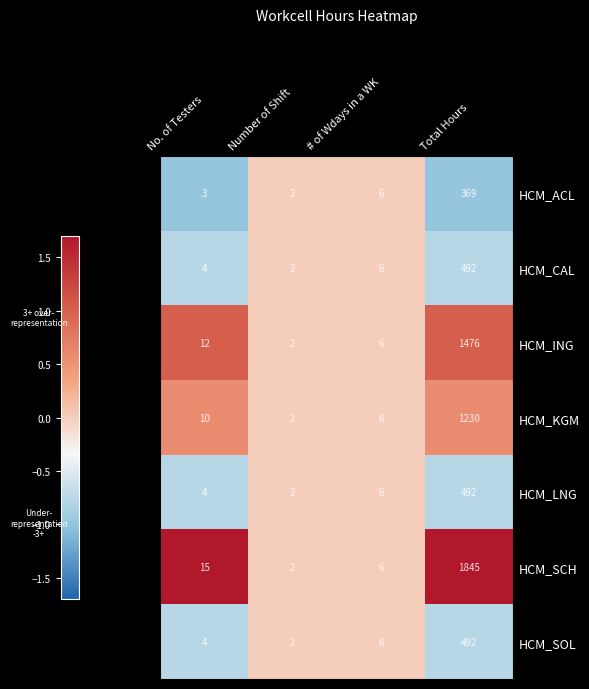

Where is HCM_ING nearest to the value 739?

No. of Testers